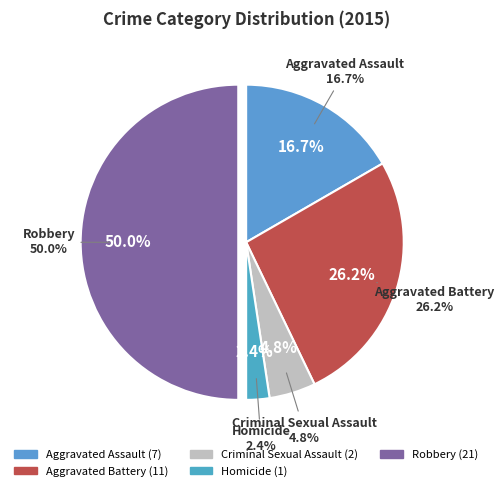

What percentage do Aggravated Battery and Robbery together represent?

76.2%